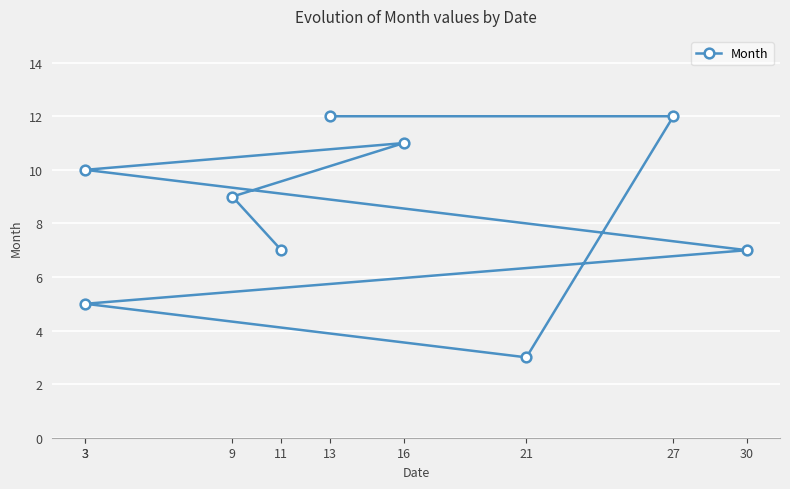

What is the maximum value shown in the chart?

12